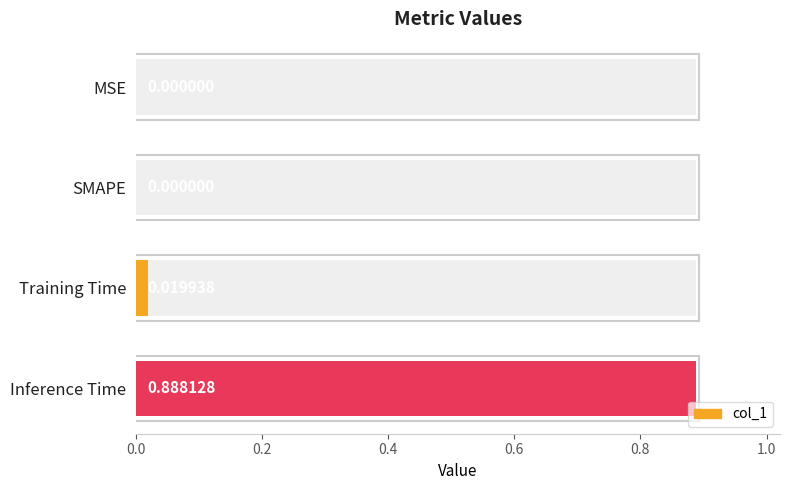

How many values are above zero?

2